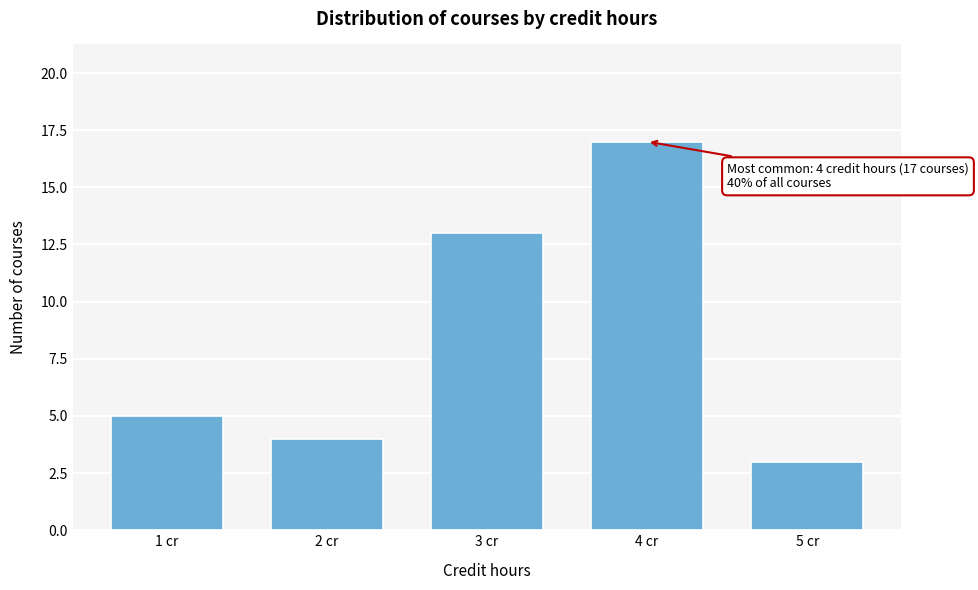

Reading right to left, transcribe all the data shown in this chart.

3	17	13	4	5